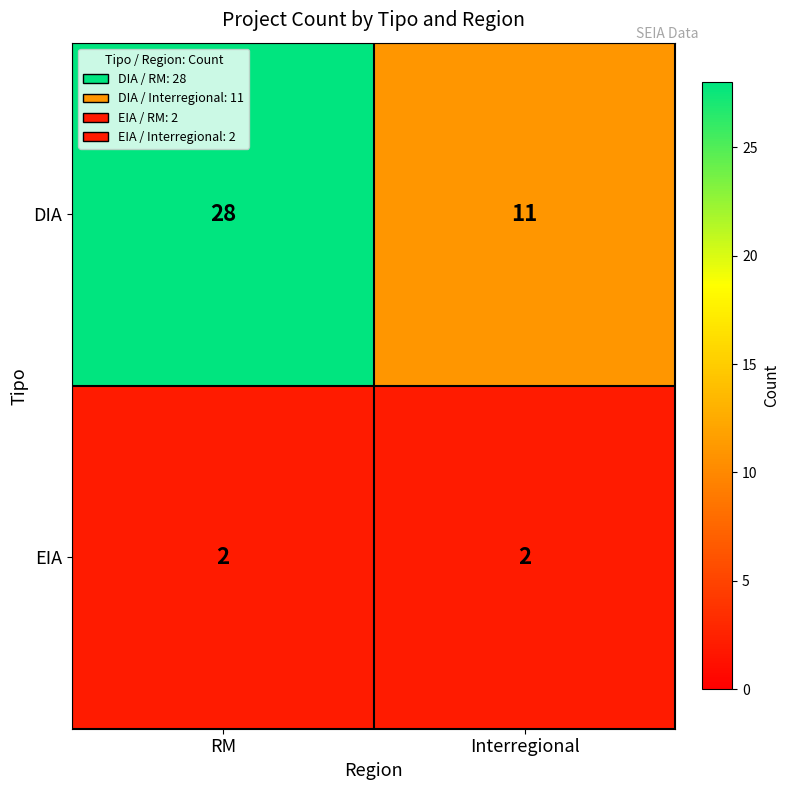

What is the spread (max minus min) of values at RM?

26